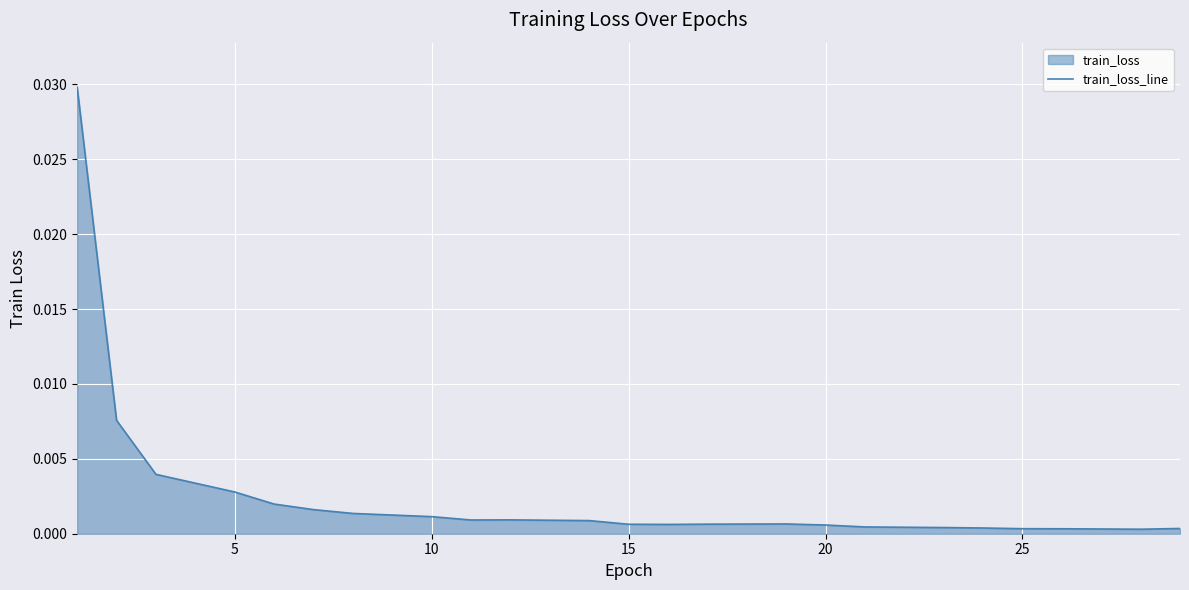

How many lines are shown in the chart?

1